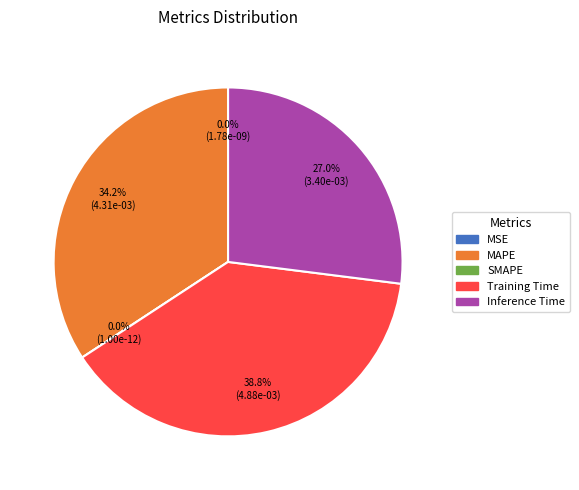

Does SMAPE represent more than half of the total?

No